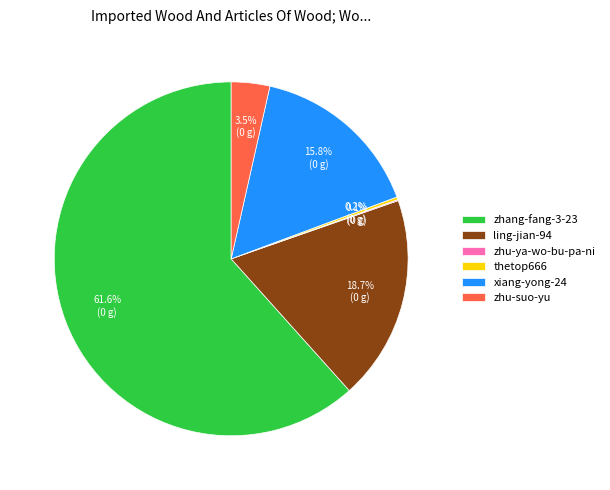

What portion of the pie excludes zhu-suo-yu?

96.5%